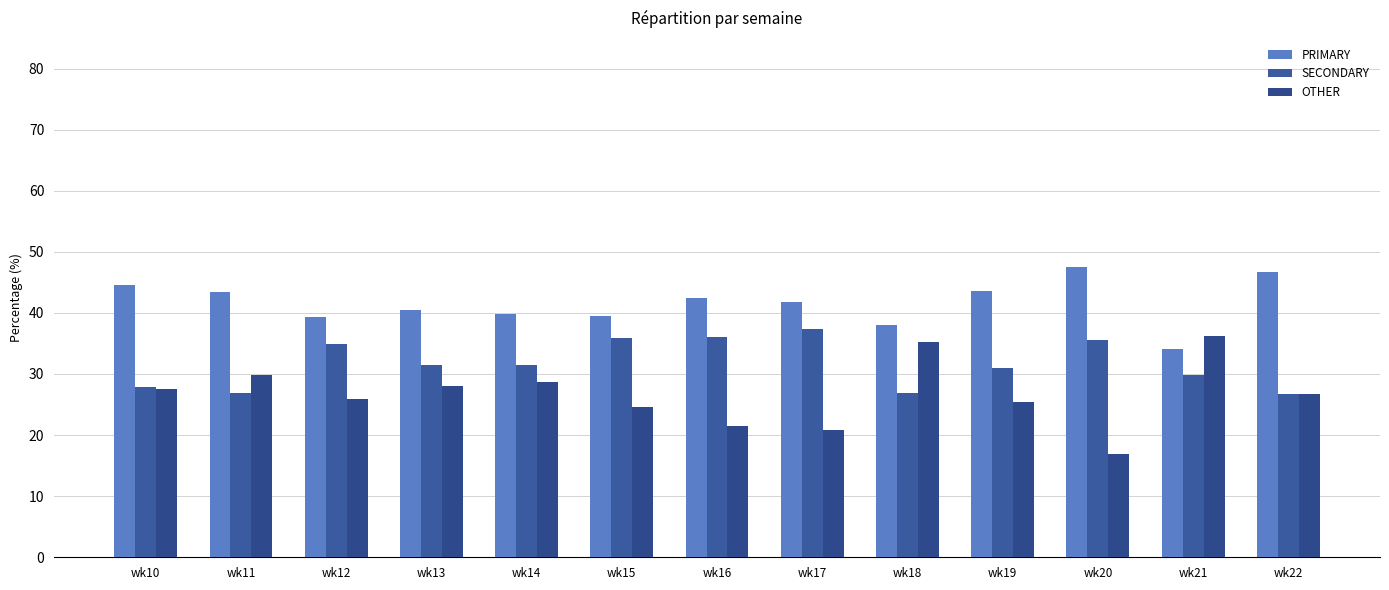

What is the highest value of the OTHER series?

36.2